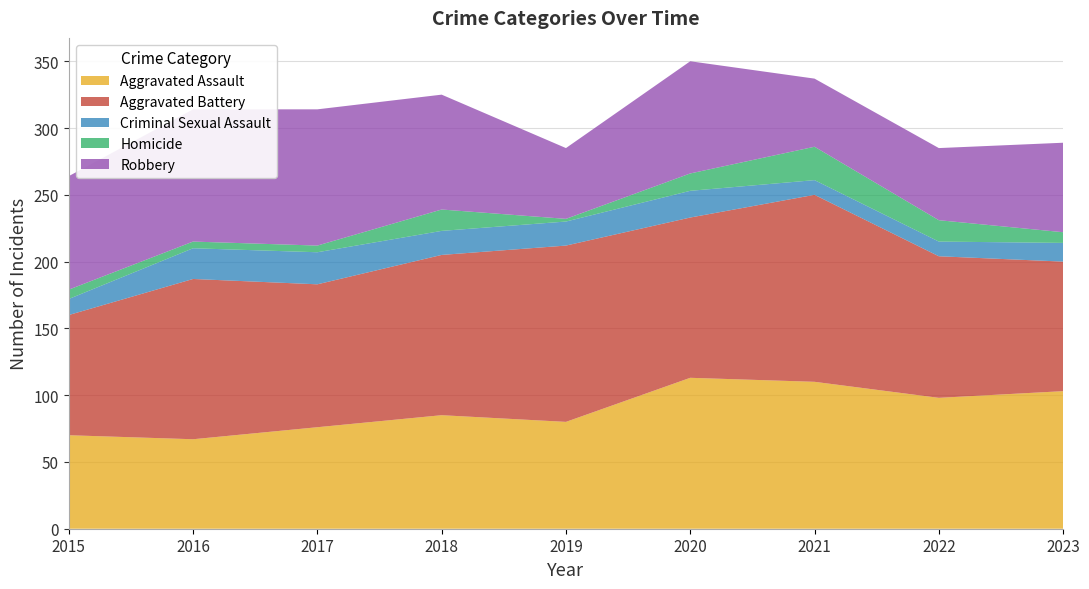

Reading right to left, extract all data points from this chart.

Aggravated Assault: 103	98	110	113	80	85	76	67	70
Aggravated Battery: 97	106	140	120	132	120	107	120	90
Criminal Sexual Assault: 14	11	11	20	18	18	24	23	12
Homicide: 8	16	25	13	2	16	5	5	7
Robbery: 67	54	51	84	53	86	102	99	85